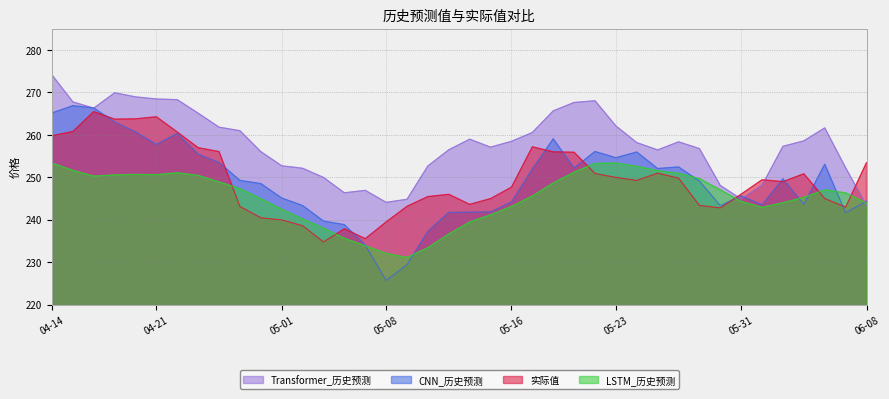

The 实际值 series shows 246.0 at 2023-05-11. True or false?

True